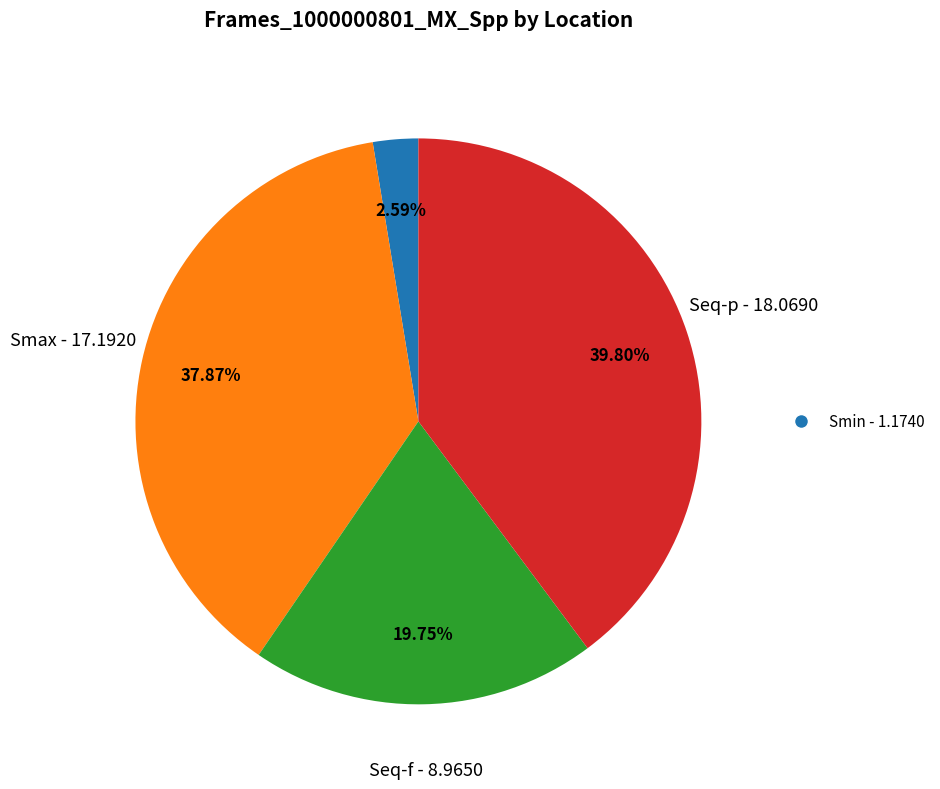

Does any single category account for the majority?

No